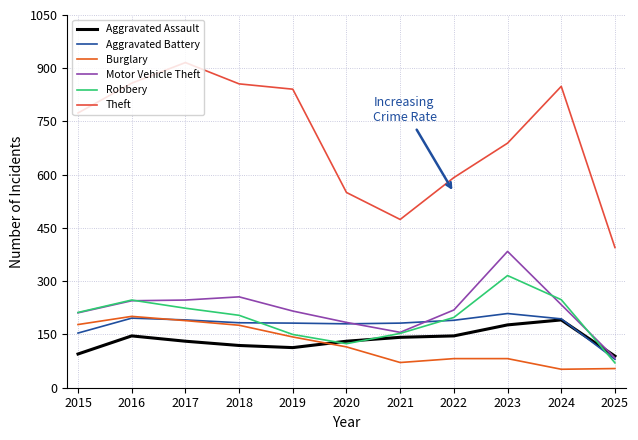

How many lines are shown in the chart?

6